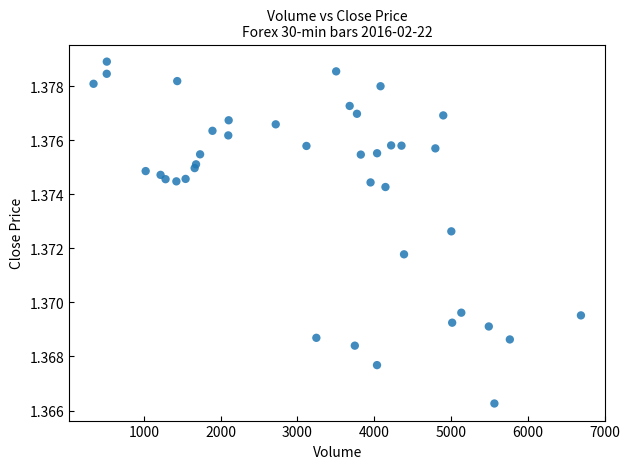

What is the range of X values (max minus min)?

6348.0